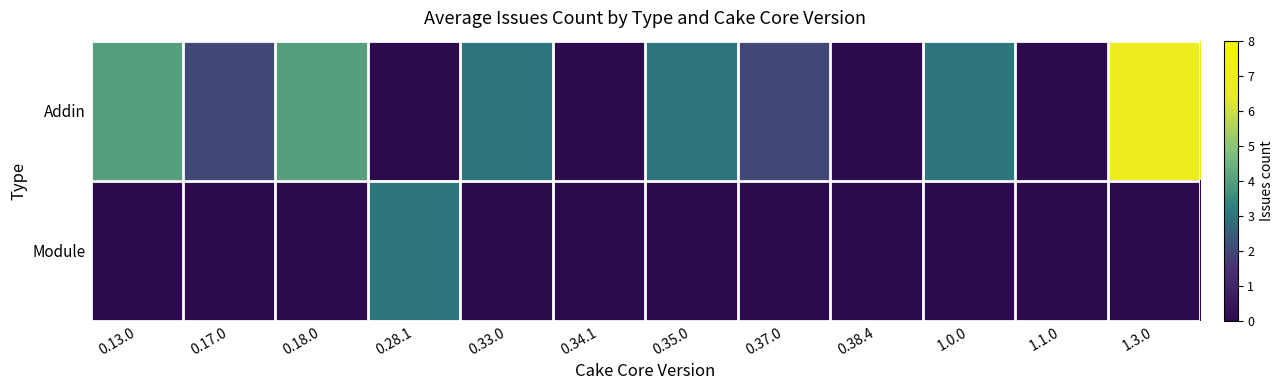

Reading right to left, list all the values displayed in this chart.

Addin: 1.3.0=7	1.1.0=0	1.0.0=3	0.38.4=0	0.37.0=2	0.35.0=3	0.34.1=0	0.33.0=3	0.28.1=0	0.18.0=4	0.17.0=2	0.13.0=4
Module: 1.3.0=0	1.1.0=0	1.0.0=0	0.38.4=0	0.37.0=0	0.35.0=0	0.34.1=0	0.33.0=0	0.28.1=3	0.18.0=0	0.17.0=0	0.13.0=0